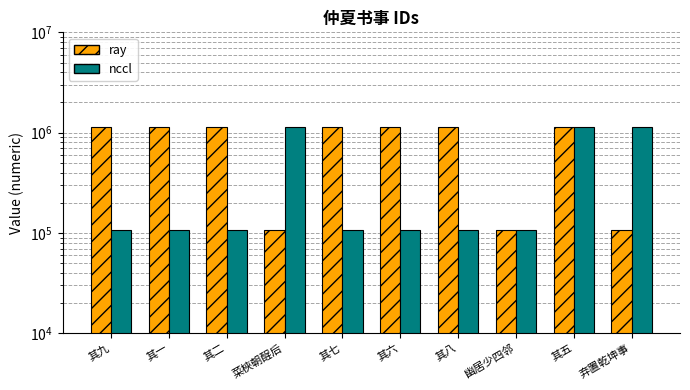

What is the label of the 9th bar from the right?

其一